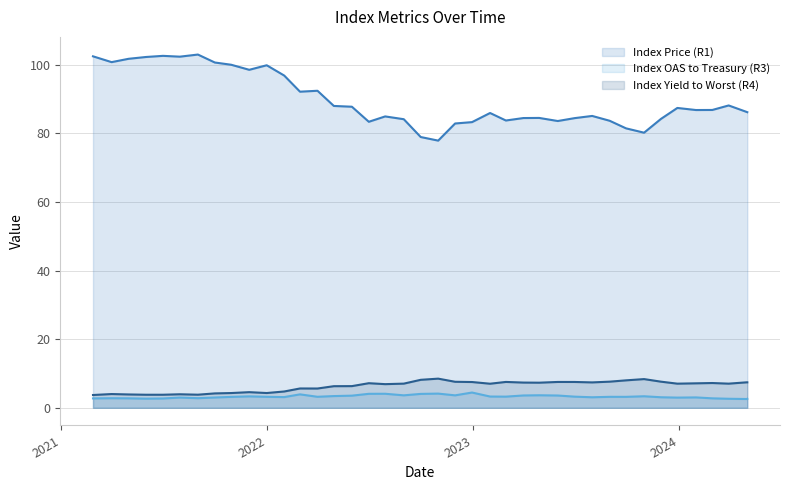

What is the smallest value displayed?

2.6